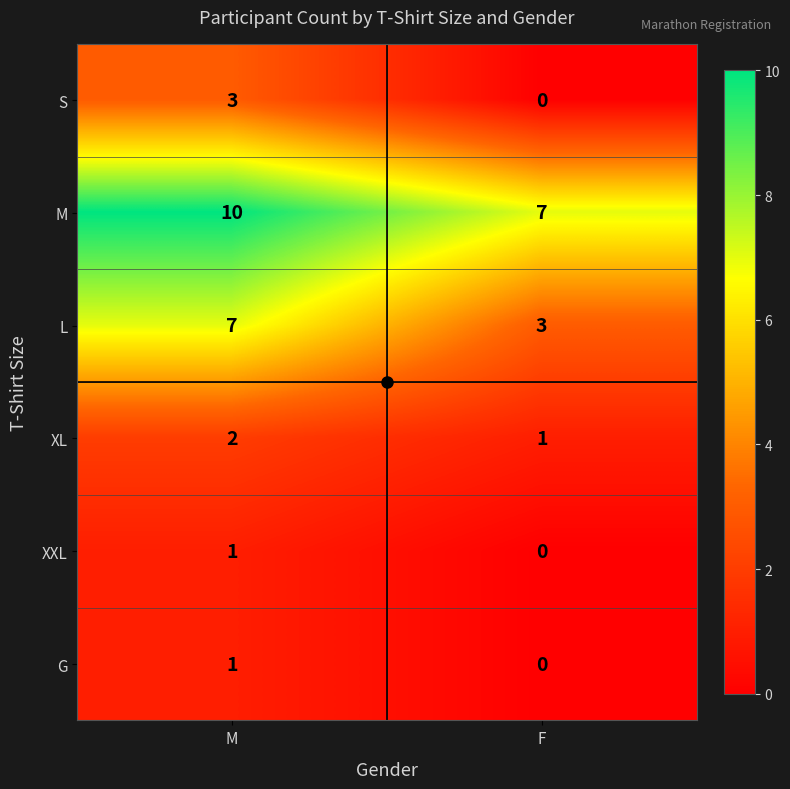

Read the M value at F.

7